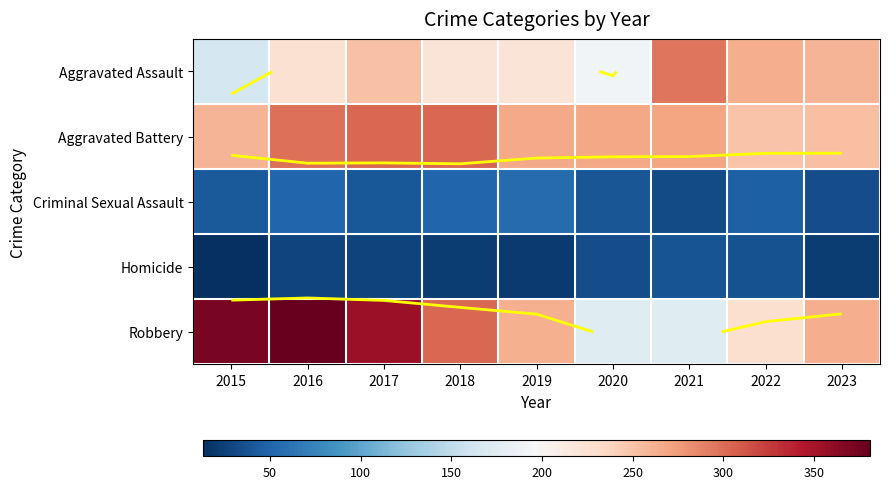

What is the lowest value of the Aggravated Assault series?

164